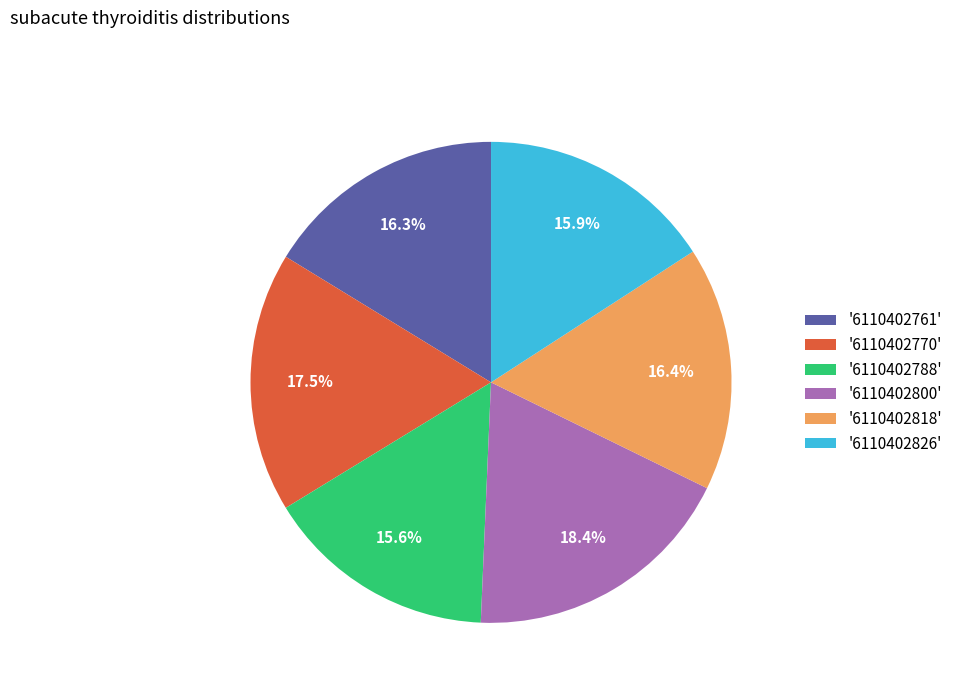

Which slice is the largest?

'6110402800'